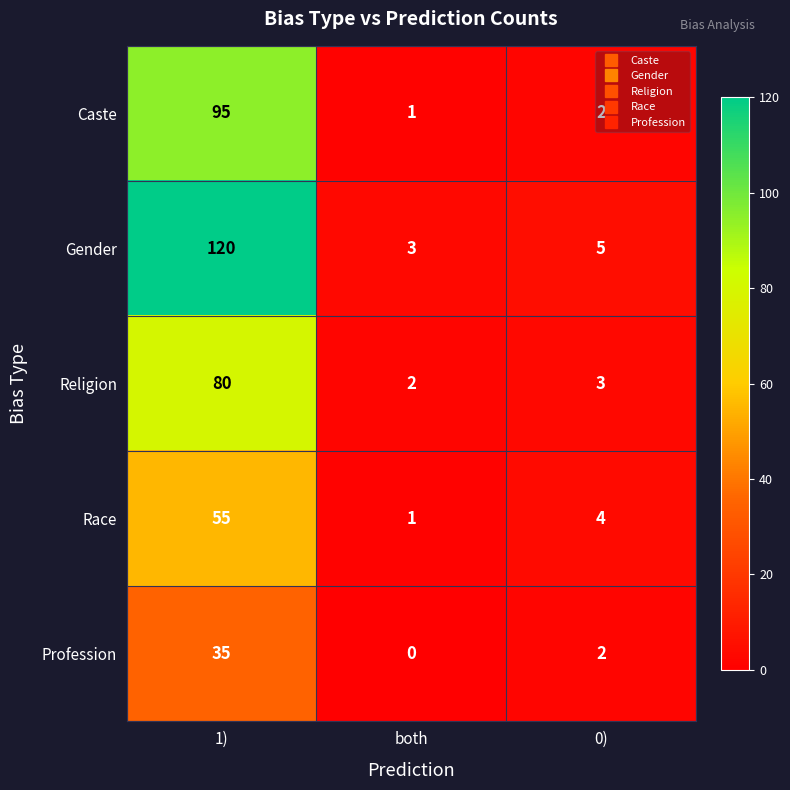

How many distinct data groups are displayed?

5